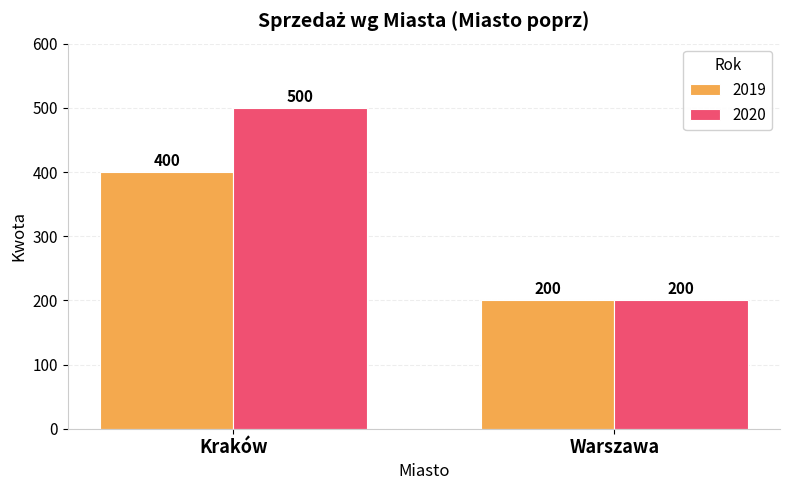

The 2019 series shows 212 at Kraków. True or false?

False